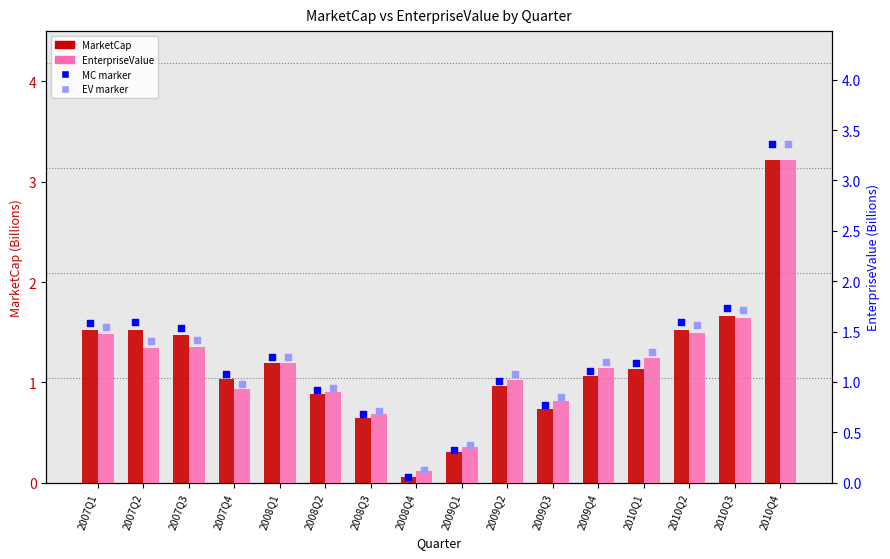

Which series has the largest total across all categories?

MC marker